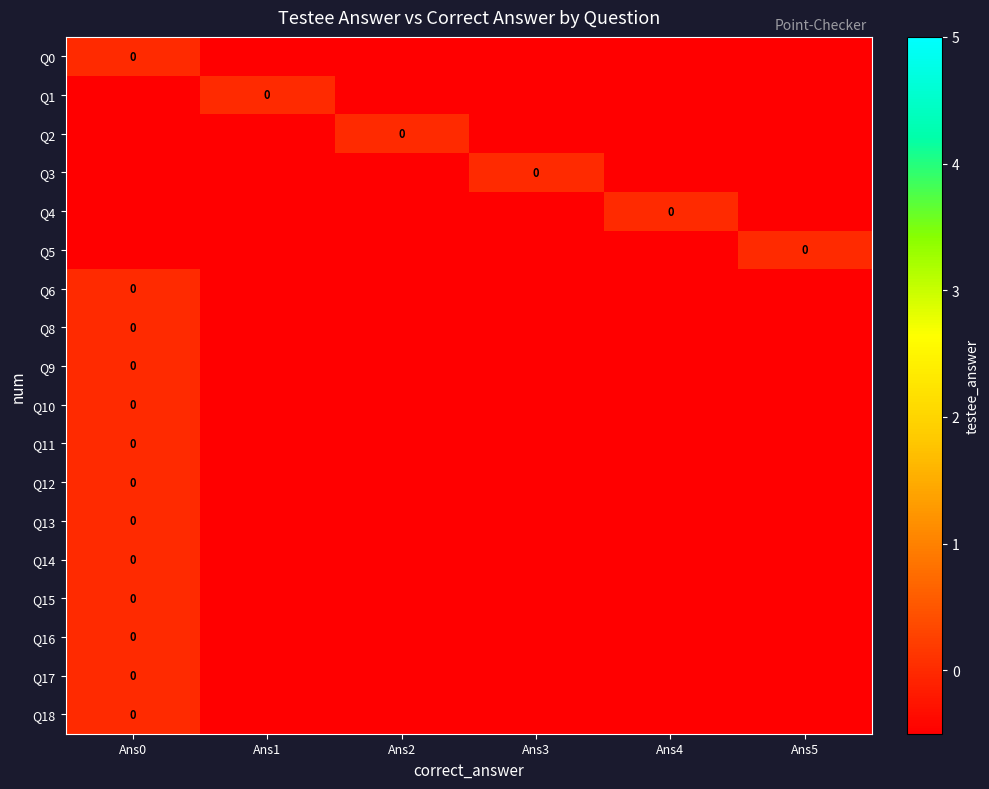

Rank the series at Ans0 from highest to lowest value.

Q0, Q6, Q8, Q9, Q10, Q11, Q12, Q13, Q14, Q15, Q16, Q17, Q18, Q1, Q2, Q3, Q4, Q5